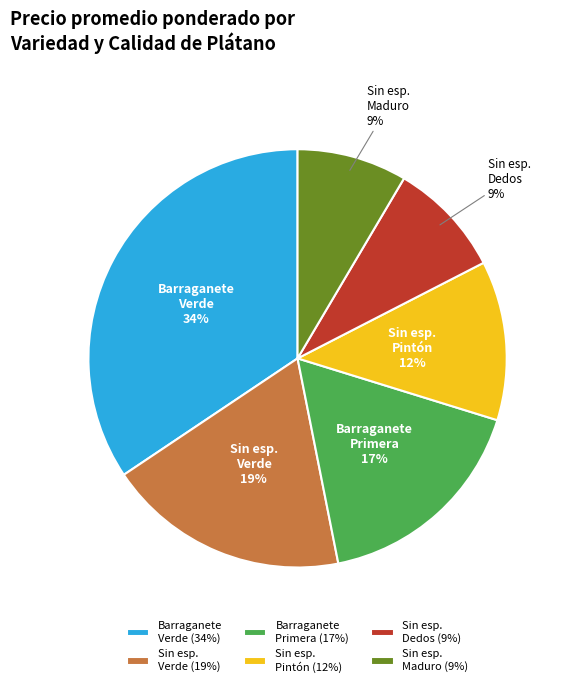

Combined, do Barraganete Primera and Sin esp. Dedos account for over 50%?

No